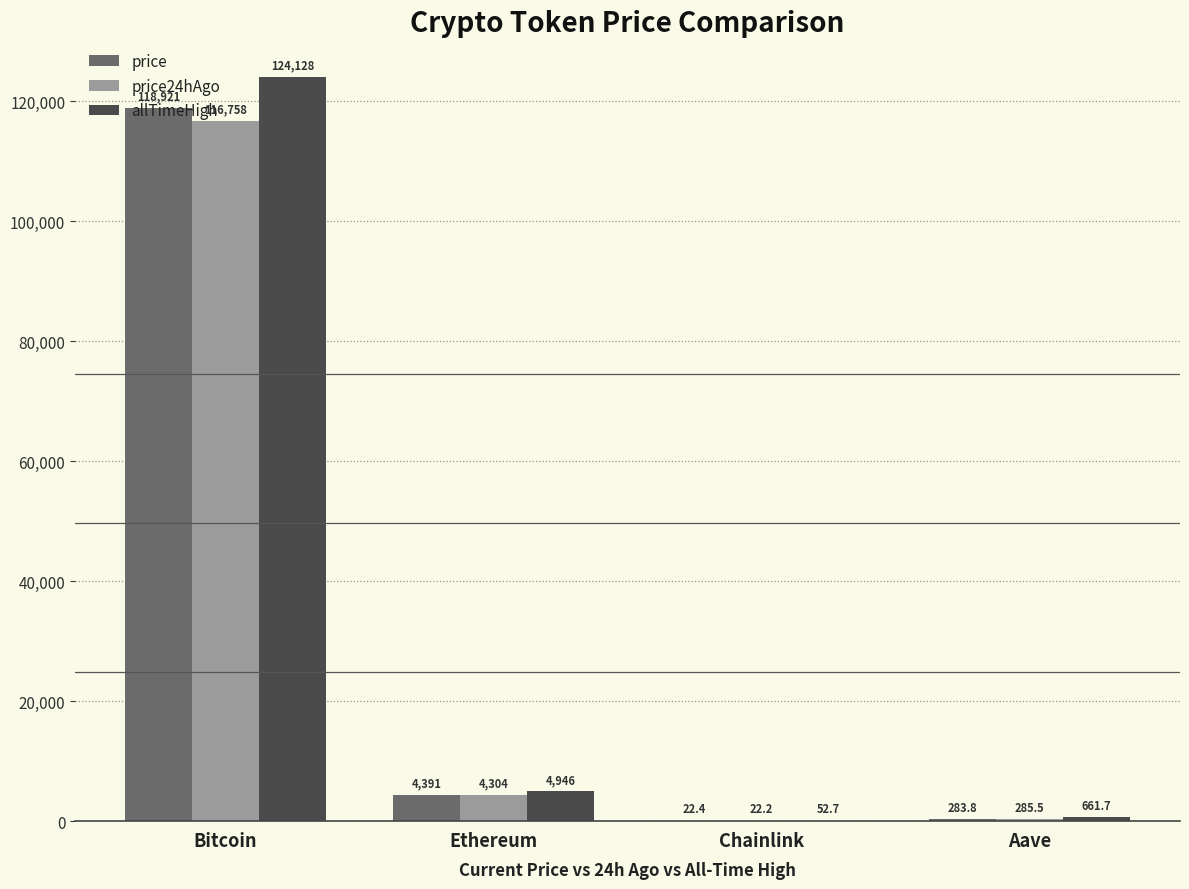

How many data points in price24hAgo are above 4304?

2